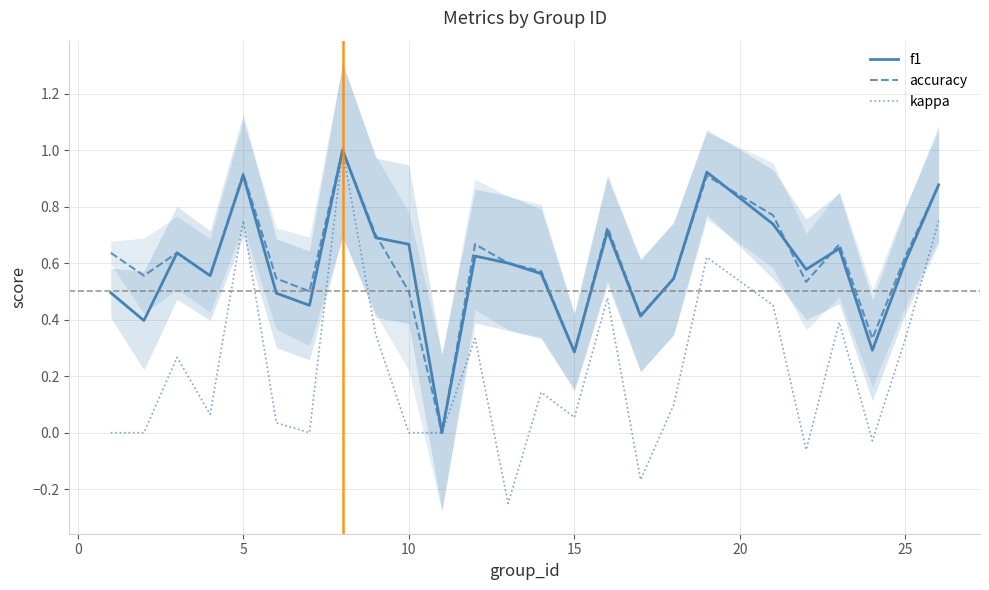

Which series has the widest spread of values?

kappa